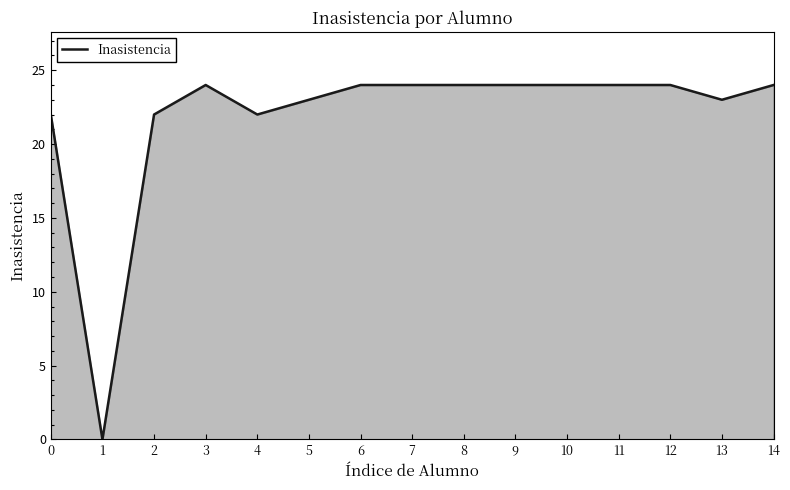

True or false: the data shows 37 at 10.

False